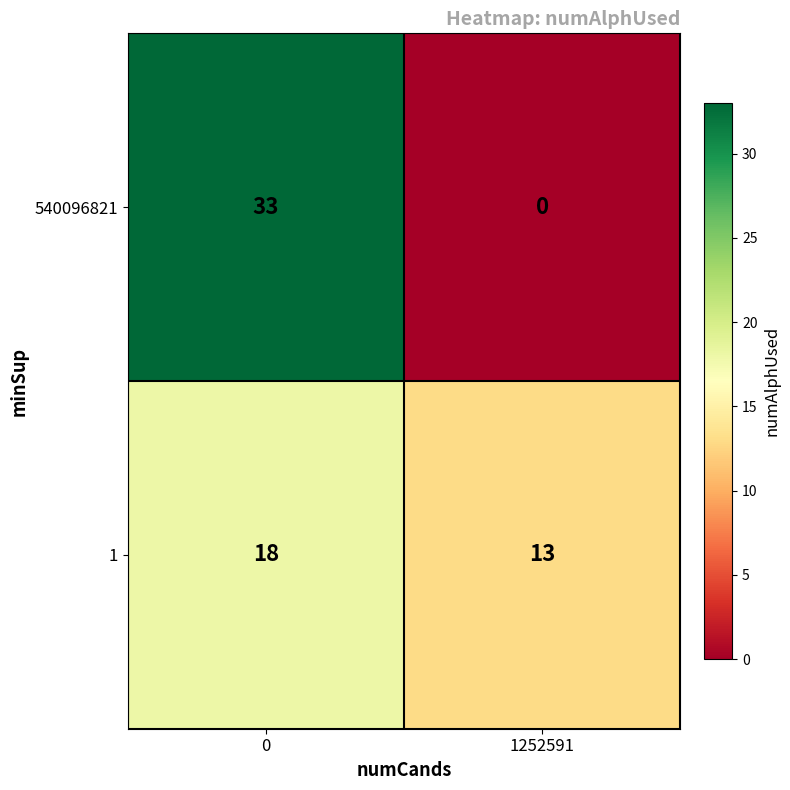

What is the difference between the 540096821 values at 0 and 1252591?

33